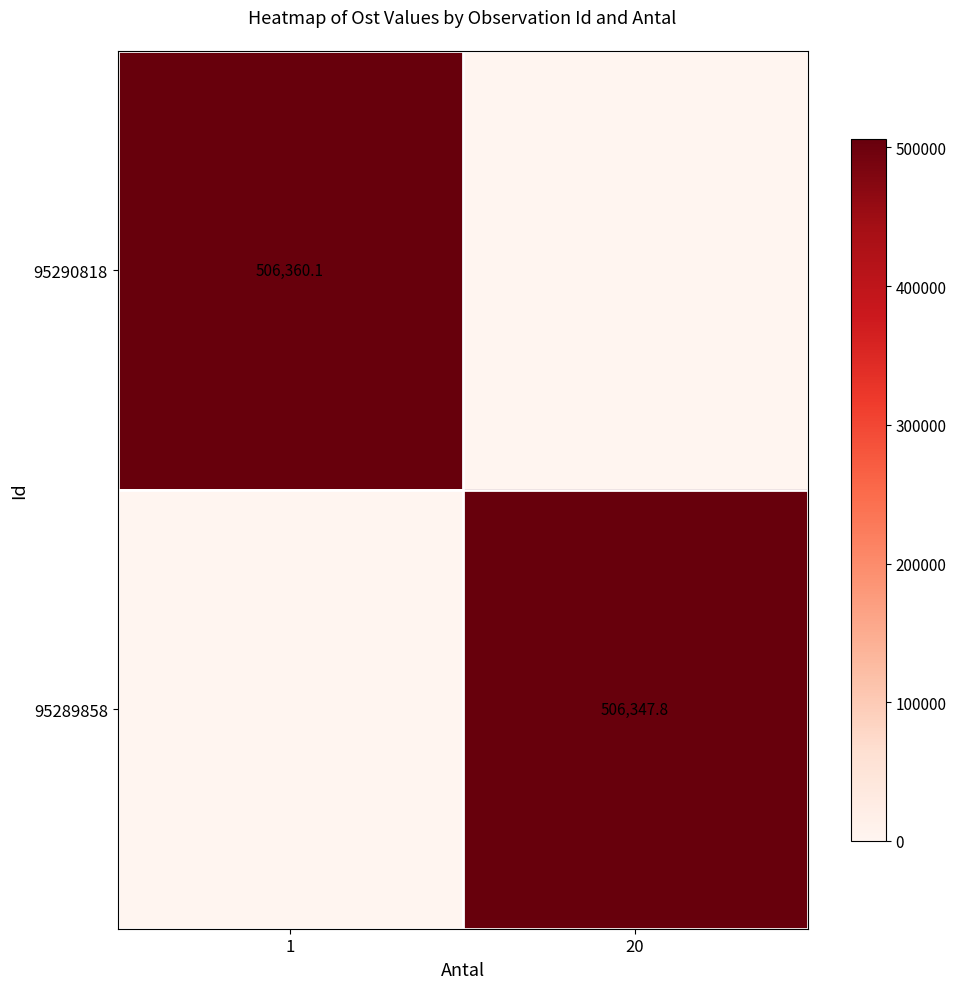

True or false: 95289858 has a value of 127276.7 at 20.

False